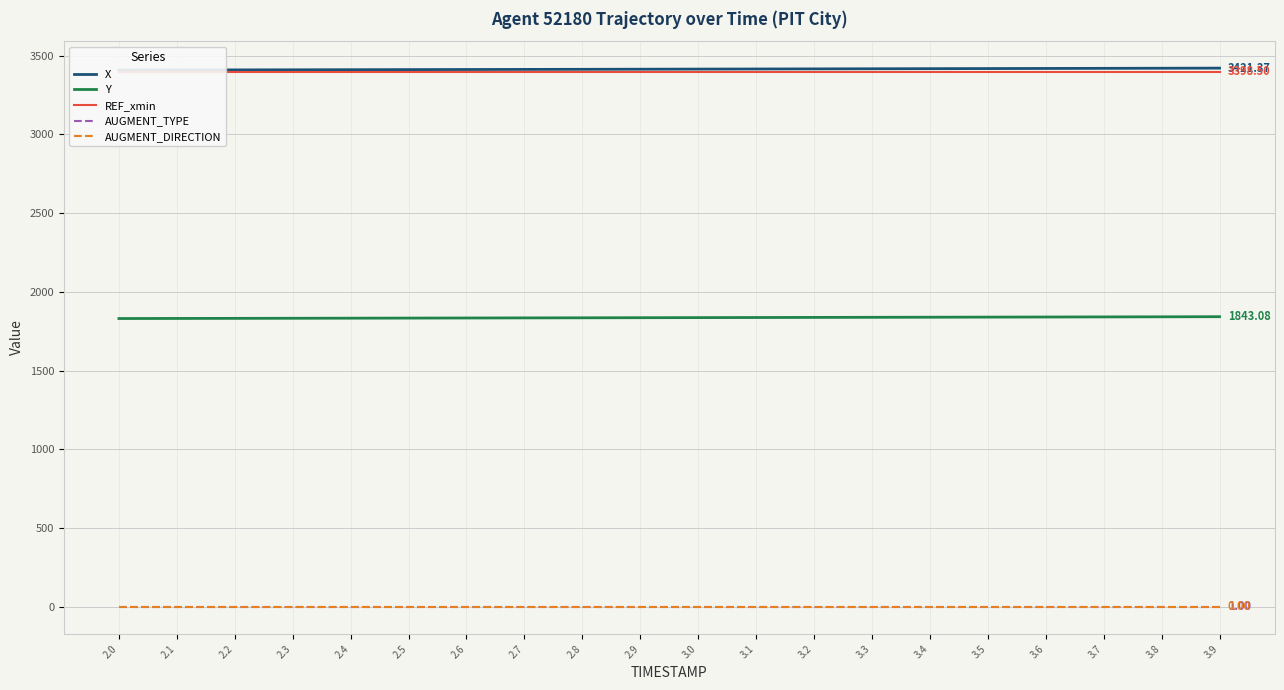

True or false: AUGMENT_DIRECTION and AUGMENT_TYPE cross at least once.

False